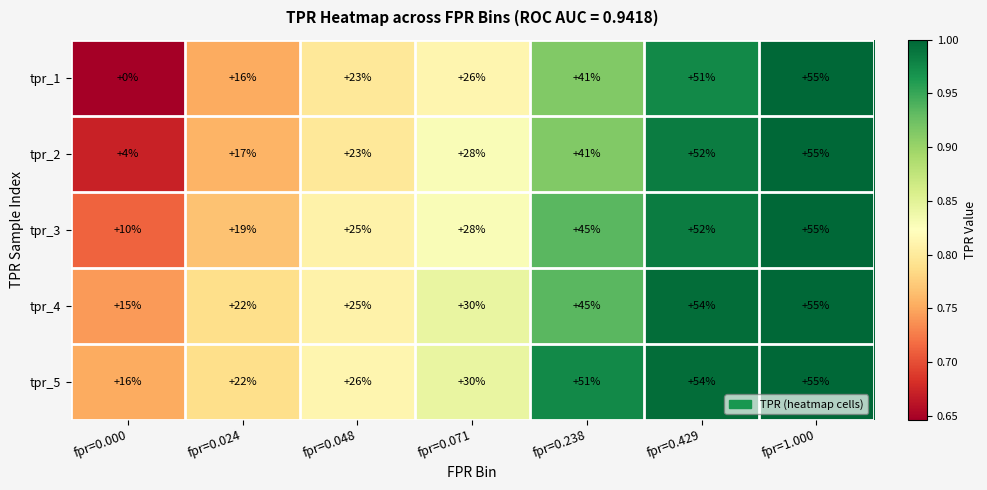

Rank the categories by tpr_4 value from highest to lowest.

fpr=1.000, fpr=0.429, fpr=0.238, fpr=0.071, fpr=0.048, fpr=0.024, fpr=0.000